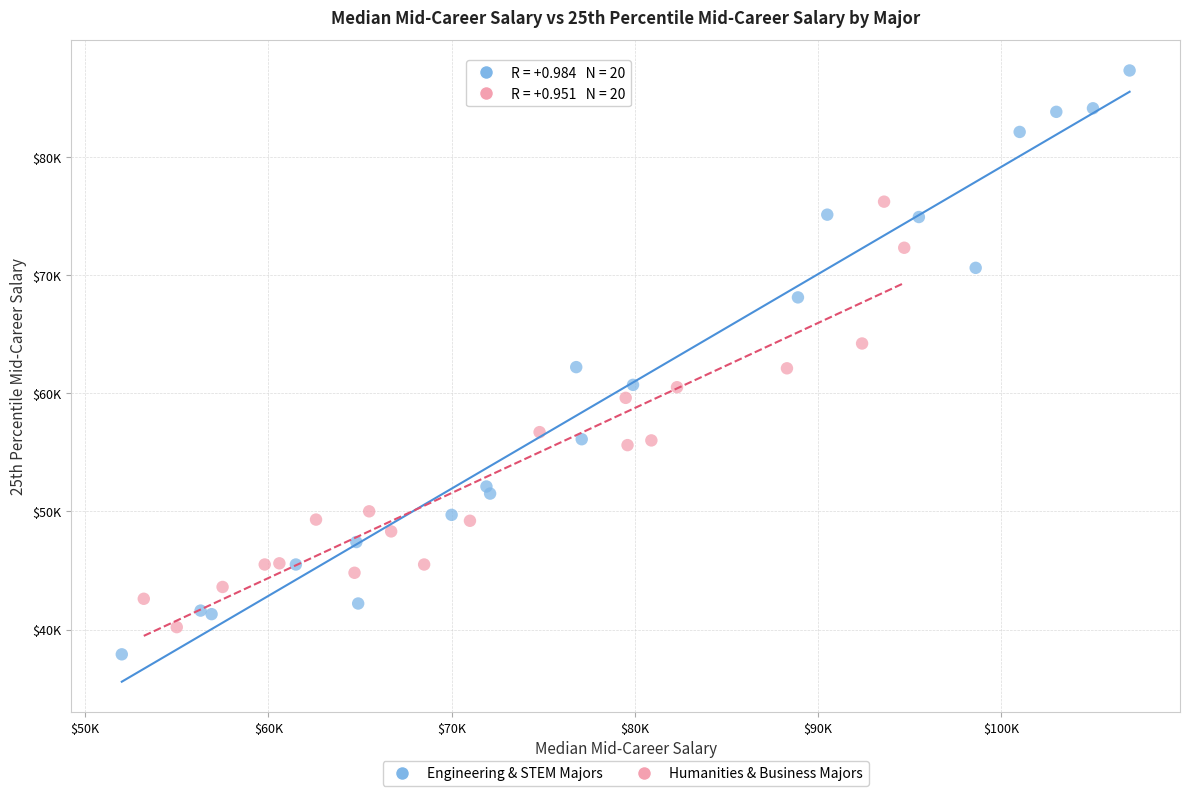

Which series reaches the minimum Y coordinate?

Engineering & STEM Majors